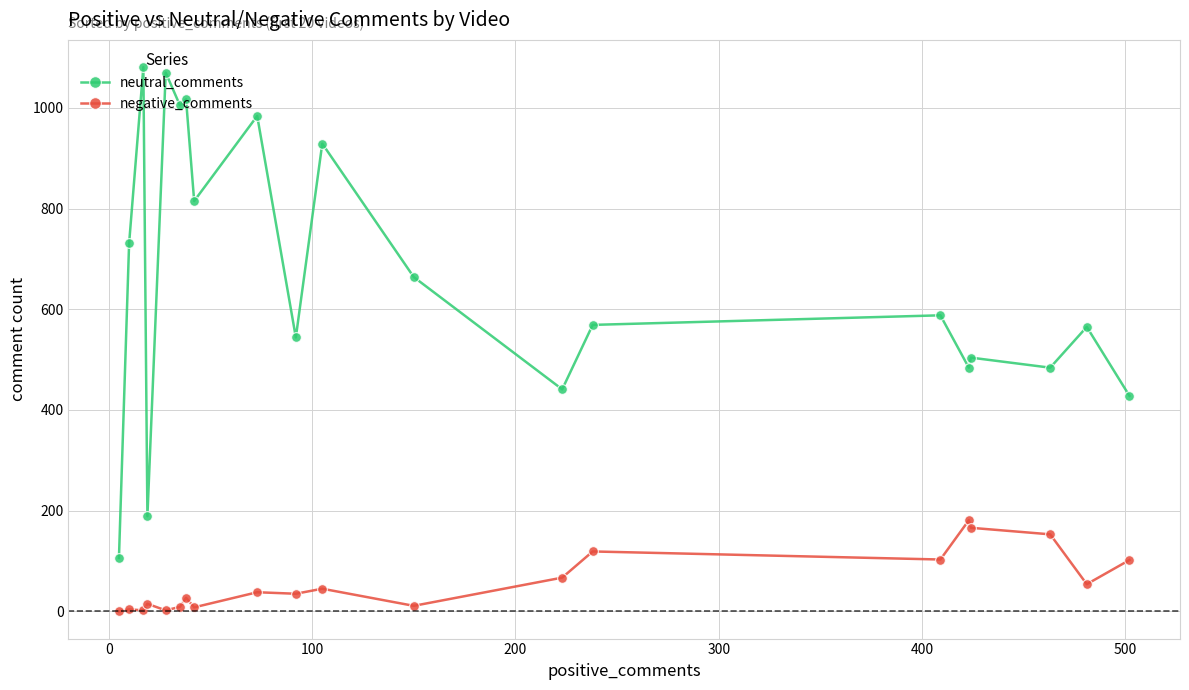

Which series has the widest spread of values?

neutral_comments